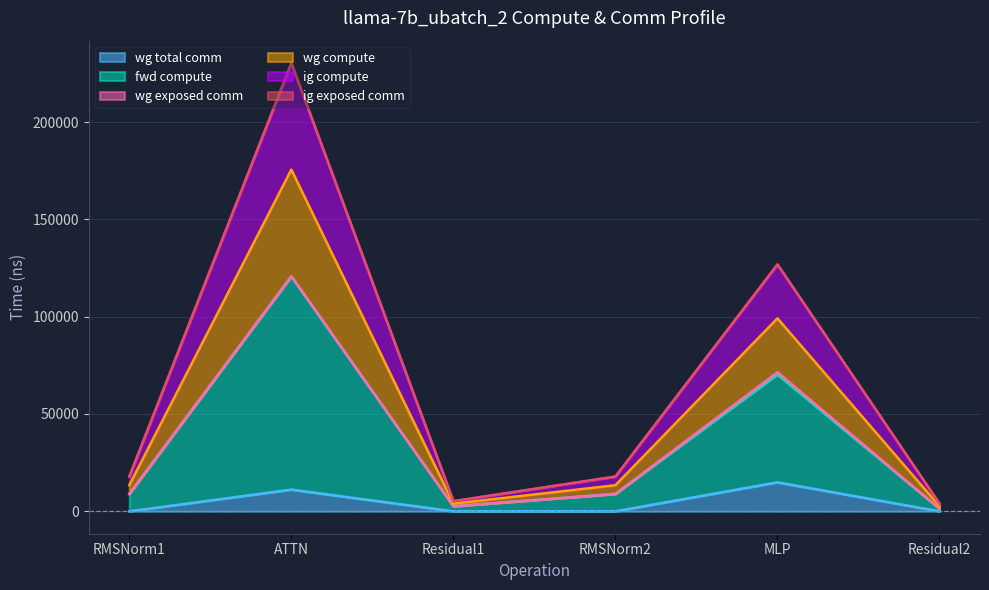

How many data points in wg total comm are above 0?

2